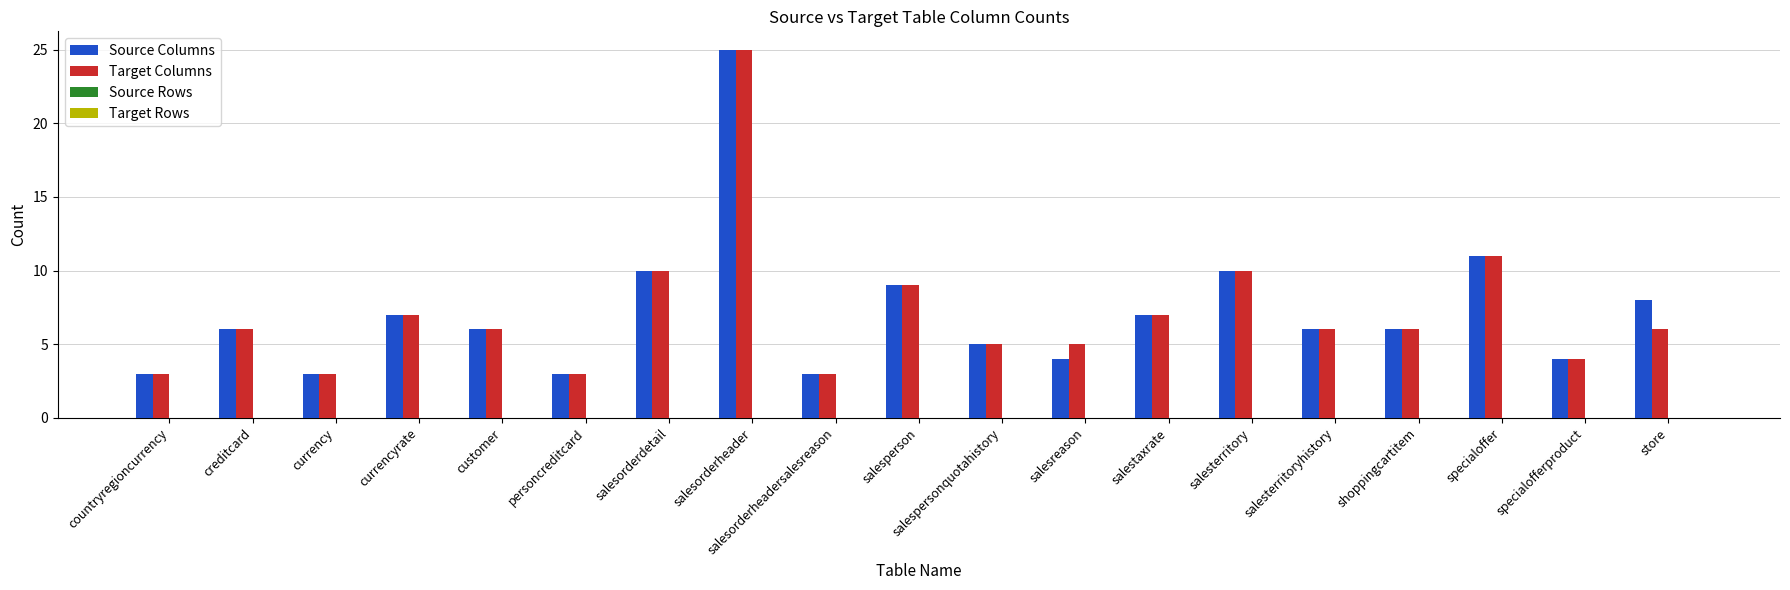

At which category is the sum across all series the highest?

salesorderheader